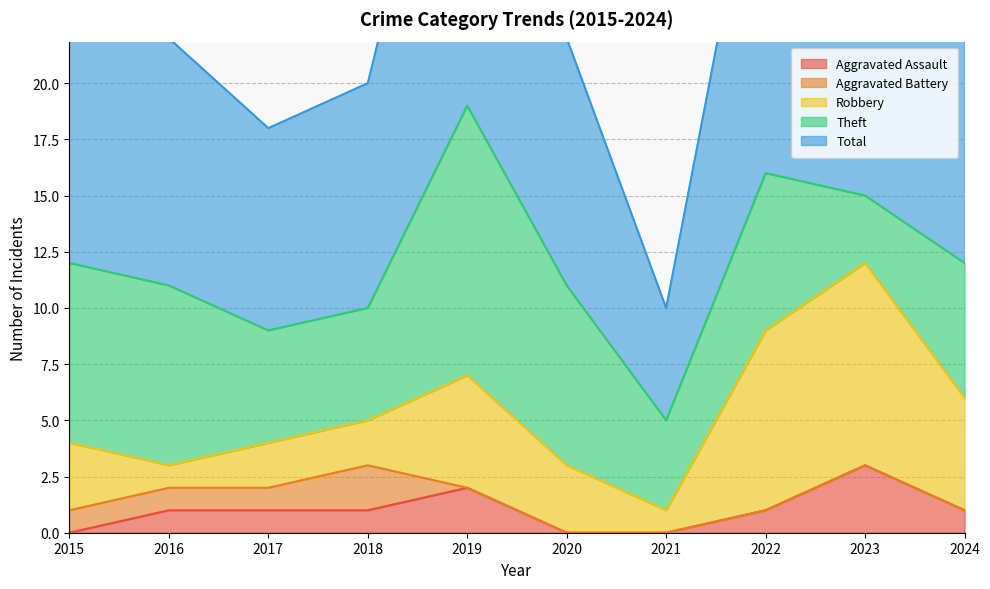

Where does the Aggravated Assault series first go above 1?

2019